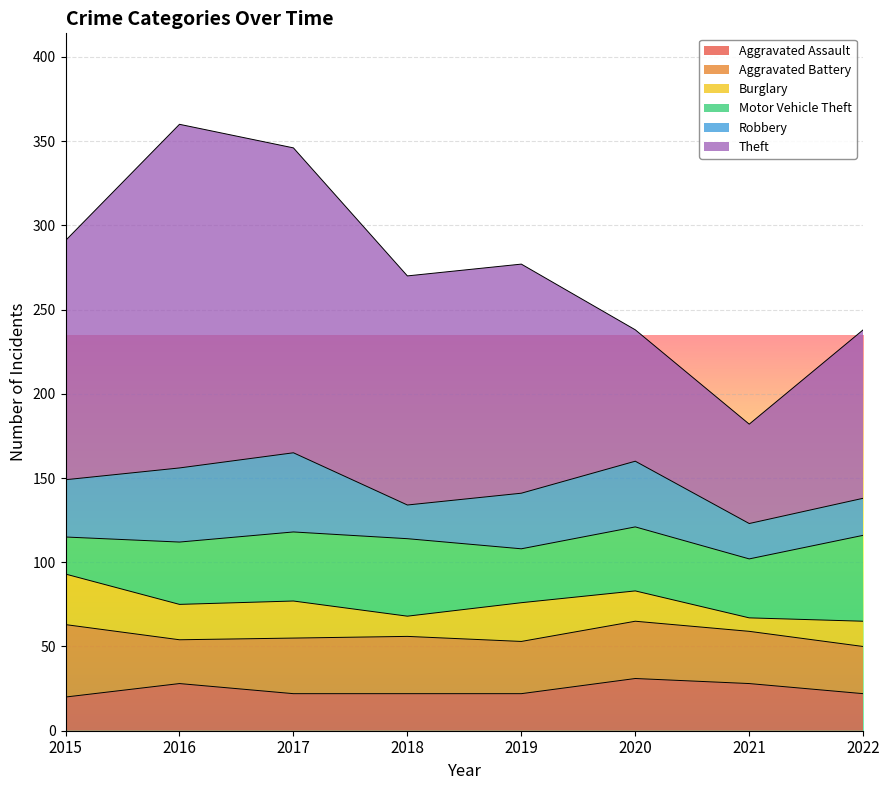

List the series in order of their peak value, lowest first.

Burglary, Aggravated Assault, Aggravated Battery, Robbery, Motor Vehicle Theft, Theft